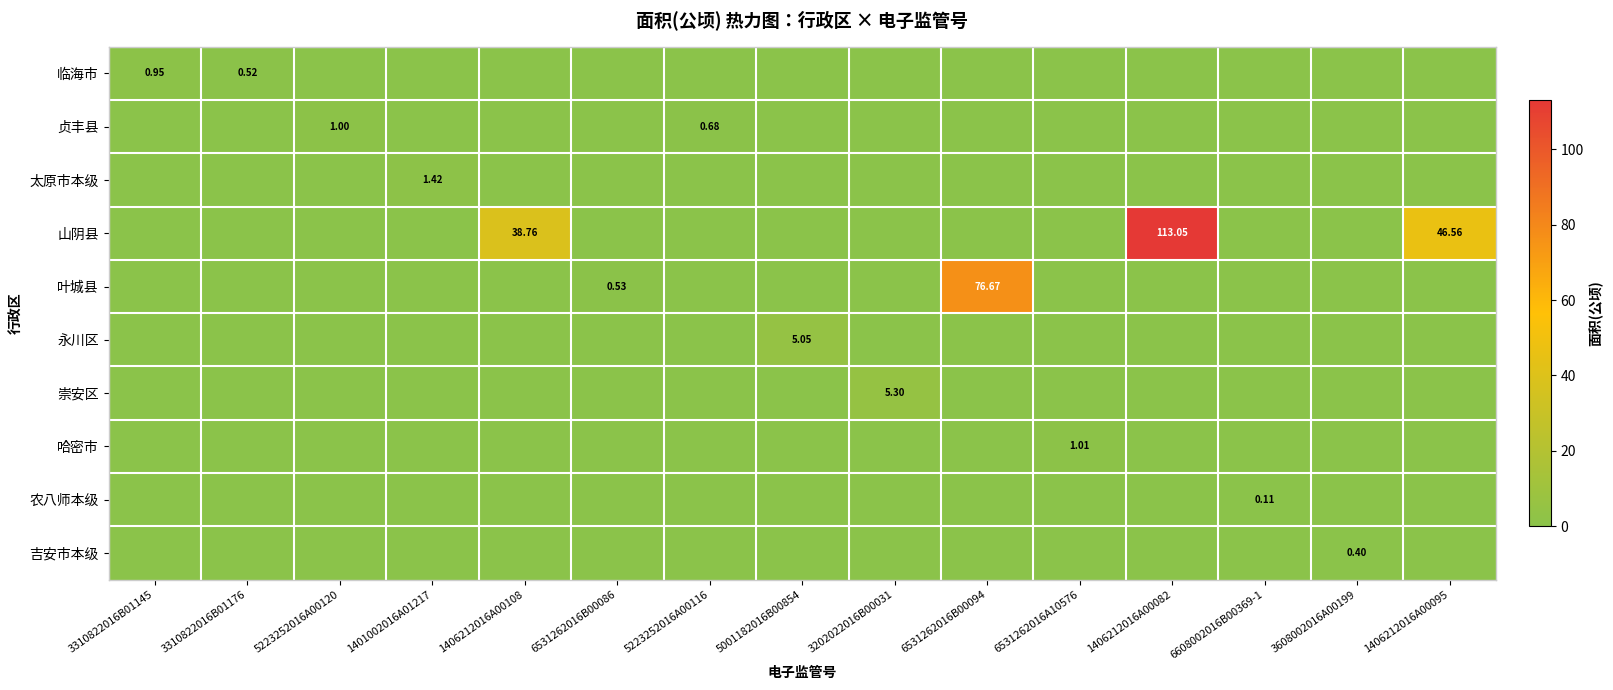

At which label does 贞丰县 reach its peak?

5223252016A00120